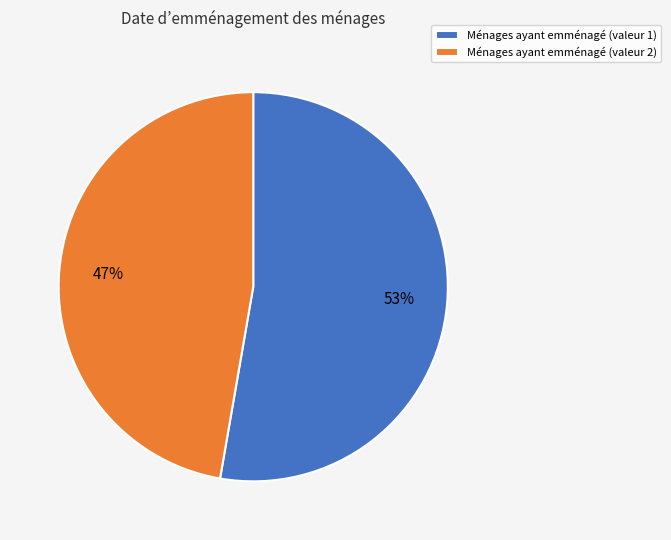

To the nearest percent, what is the average slice percentage?

50%